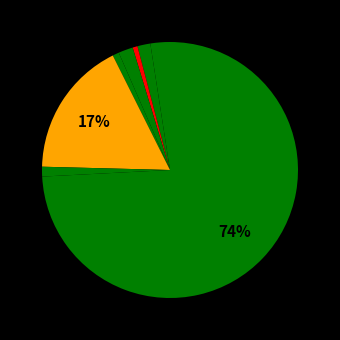

Count the number of slices in the pie.

8